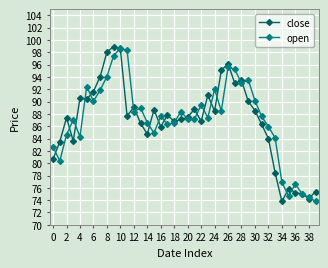

True or false: close has more than 0 points higher than both neighbors.

True